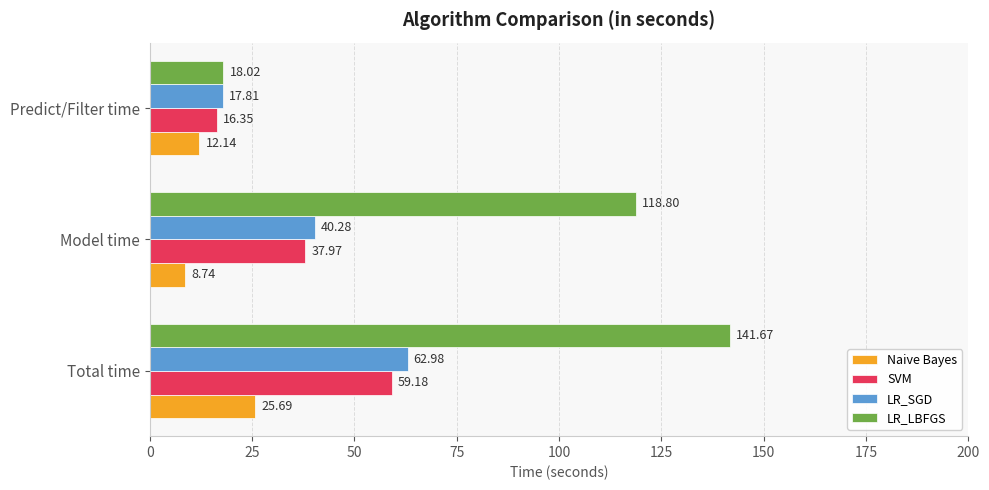

Rank the categories by SVM value from highest to lowest.

Total time, Model time, Predict/Filter time